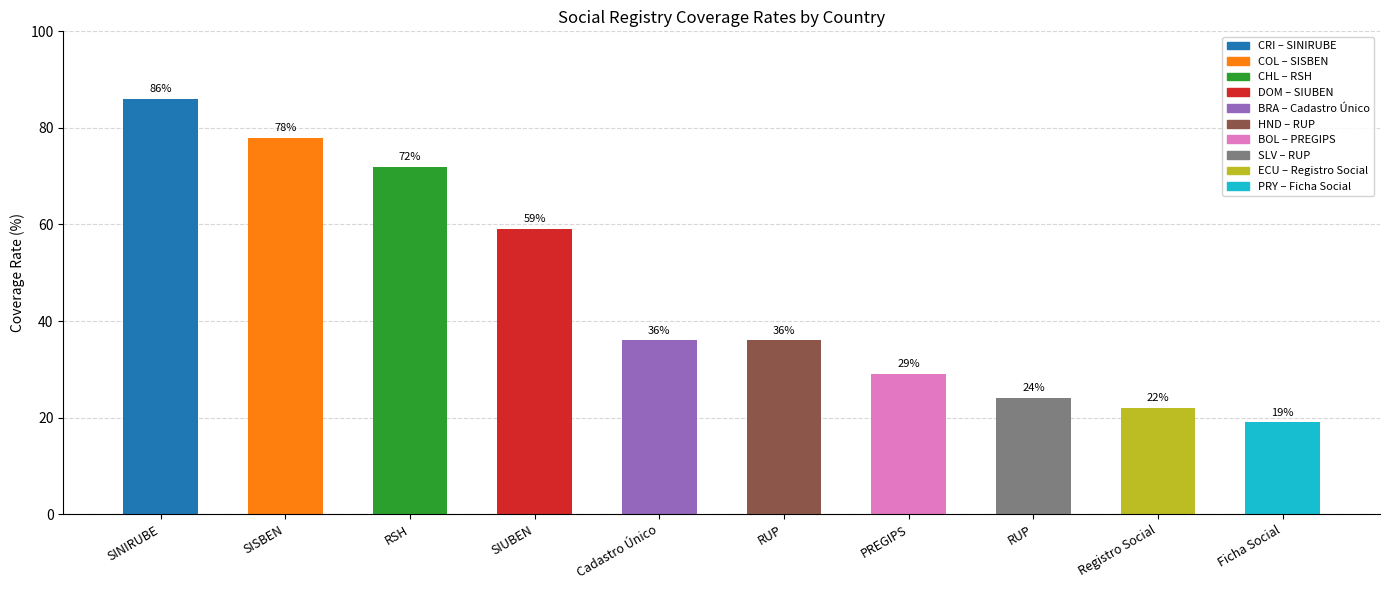

What is the average value?

46